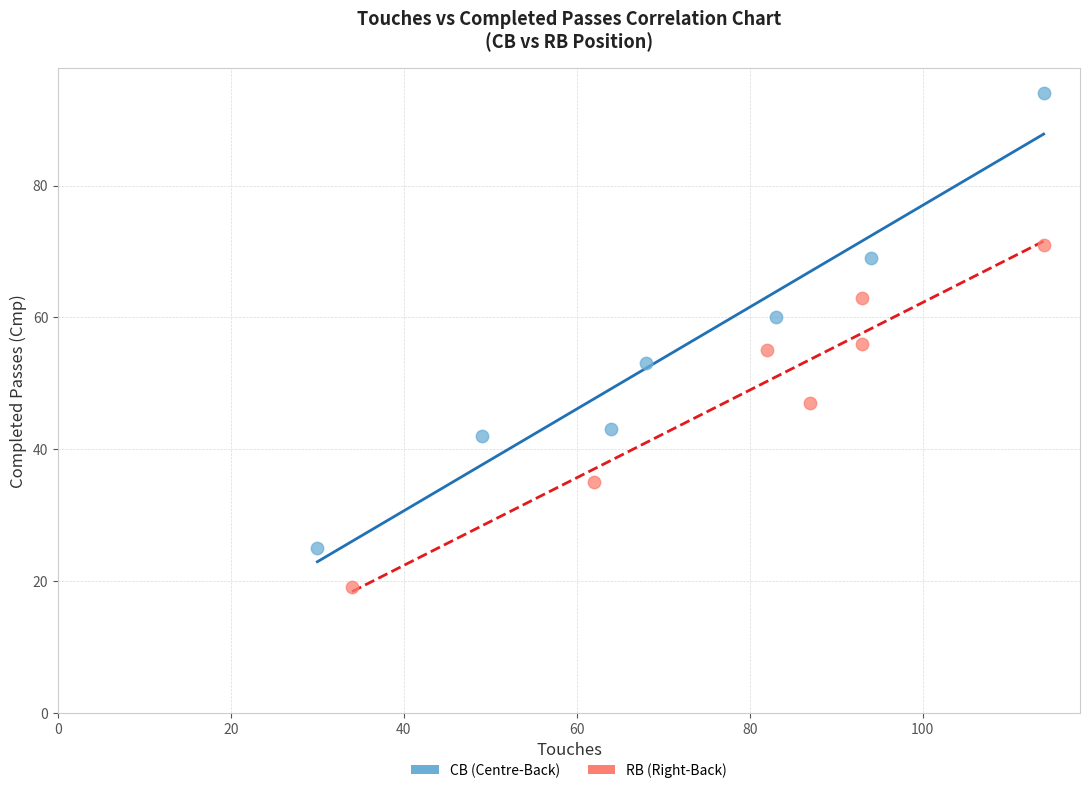

Which series reaches the maximum Y coordinate?

CB (Centre-Back)